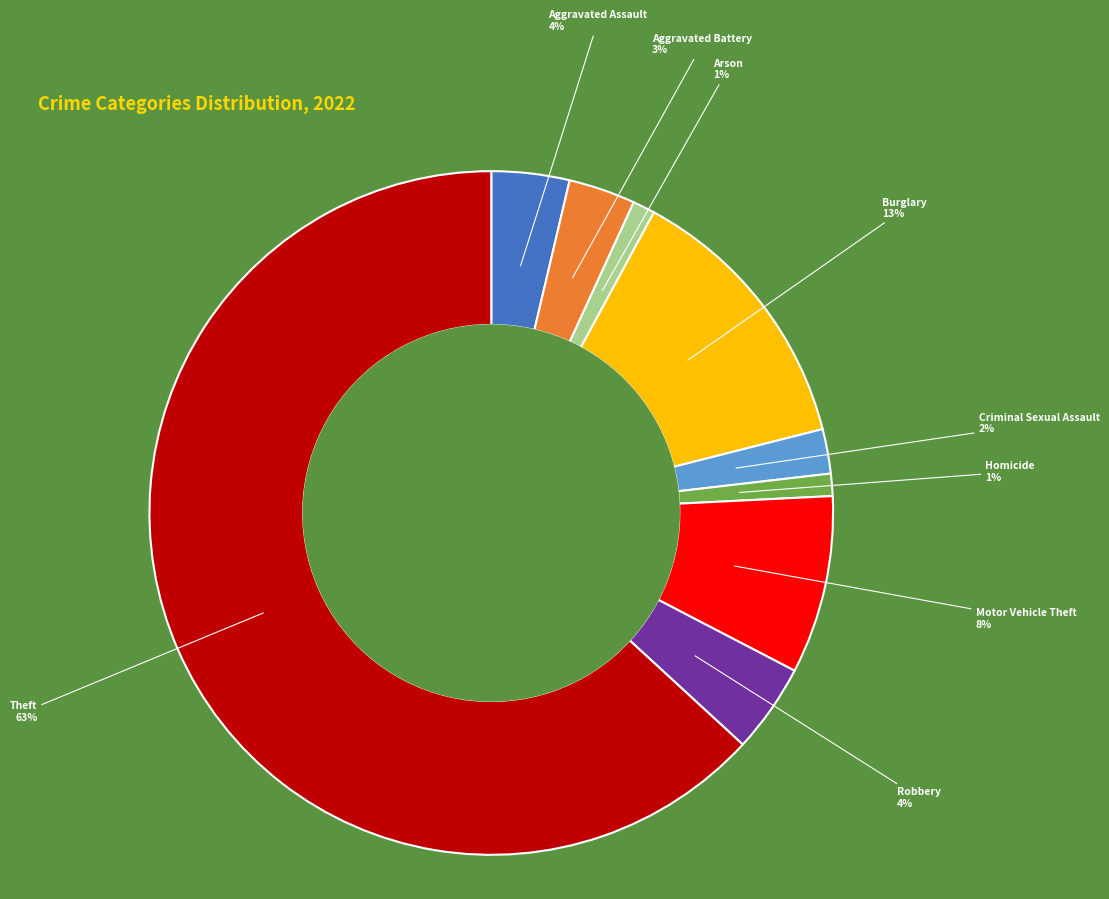

True or false: Aggravated Assault accounts for 4% of the total.

True